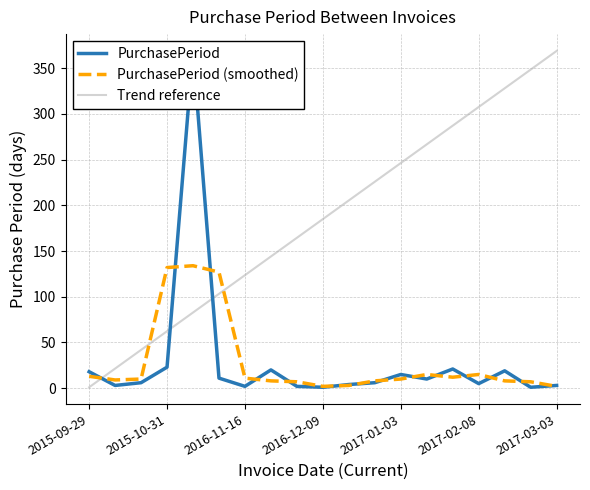

Which series has the largest total across all categories?

Trend reference